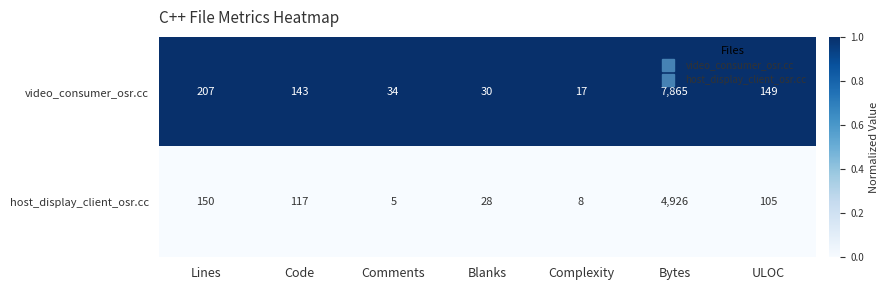

Reading right to left, list all the values displayed in this chart.

video_consumer_osr.cc: ULOC=149	Bytes=7865	Complexity=17	Blanks=30	Comments=34	Code=143	Lines=207
host_display_client_osr.cc: ULOC=105	Bytes=4926	Complexity=8	Blanks=28	Comments=5	Code=117	Lines=150